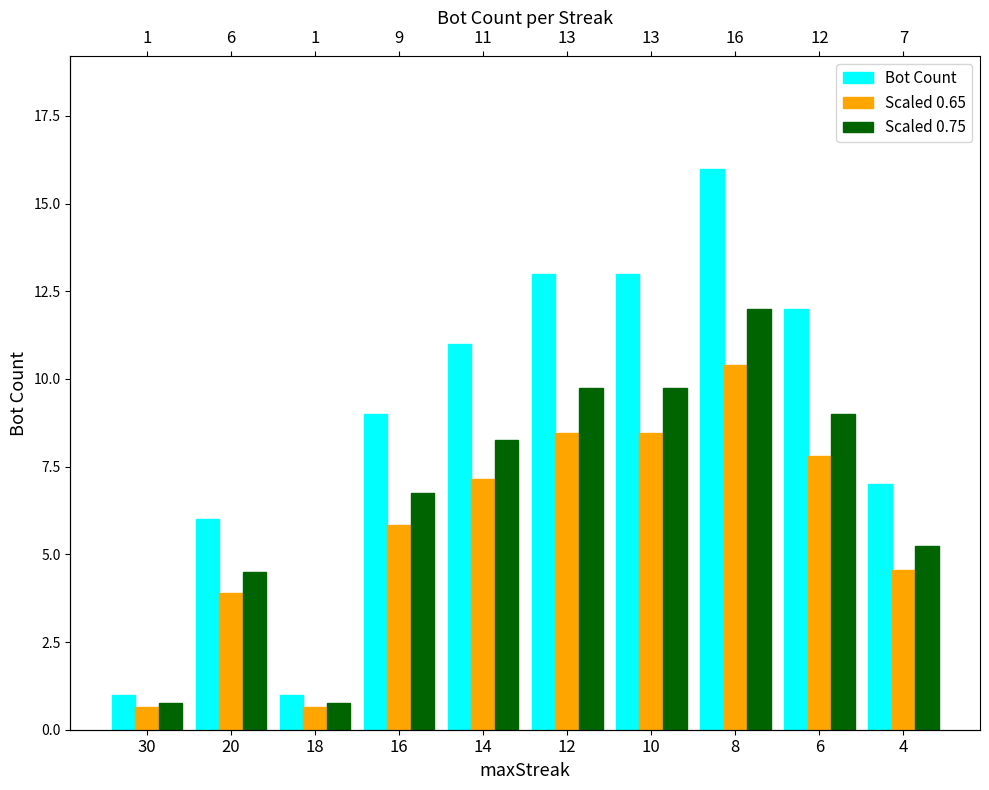

Which has a higher value, 10 or 6?

10